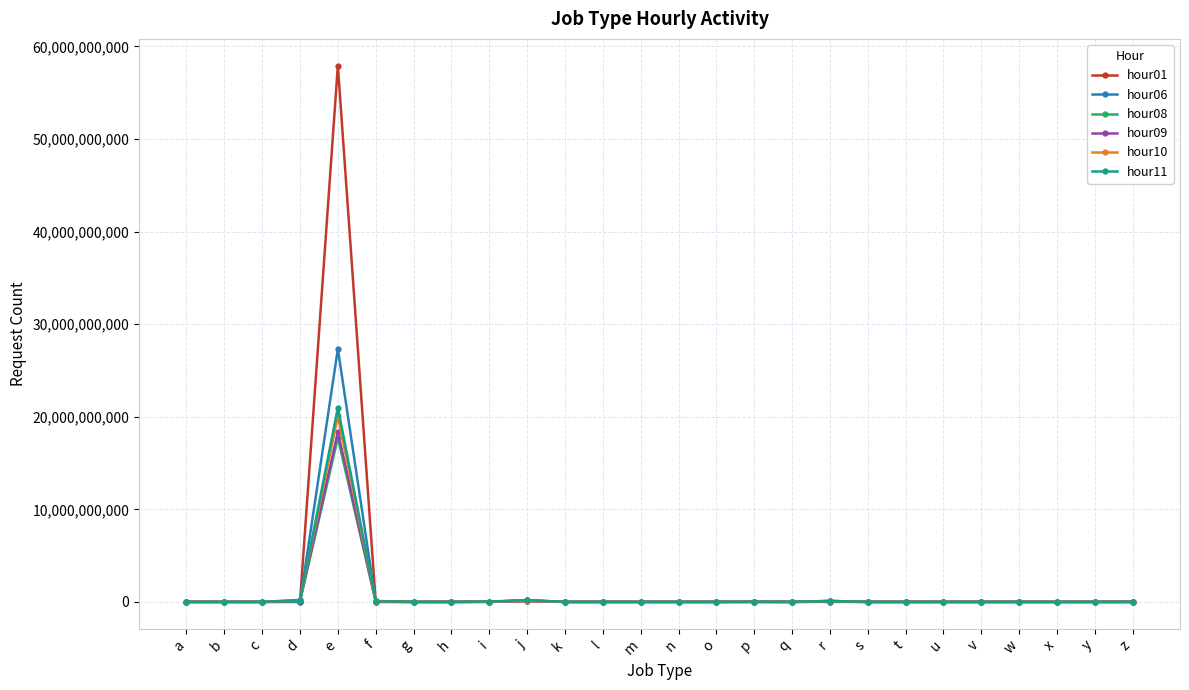

Is the value of hour11 at e greater than the value of hour10 at s?

Yes